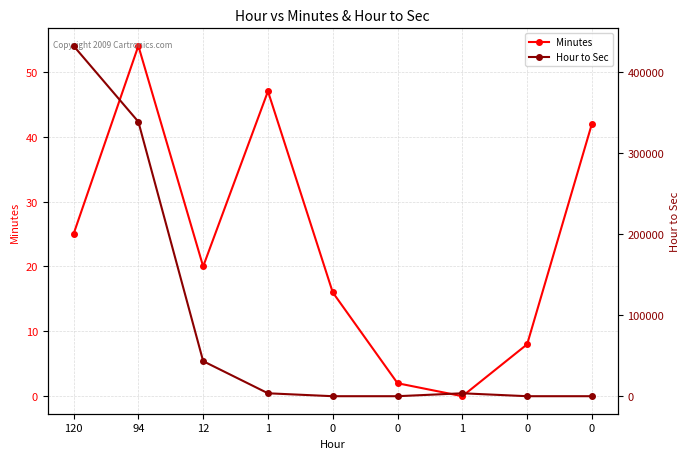

What is the value of the Hour to Sec point at the 1st from the left?

432000